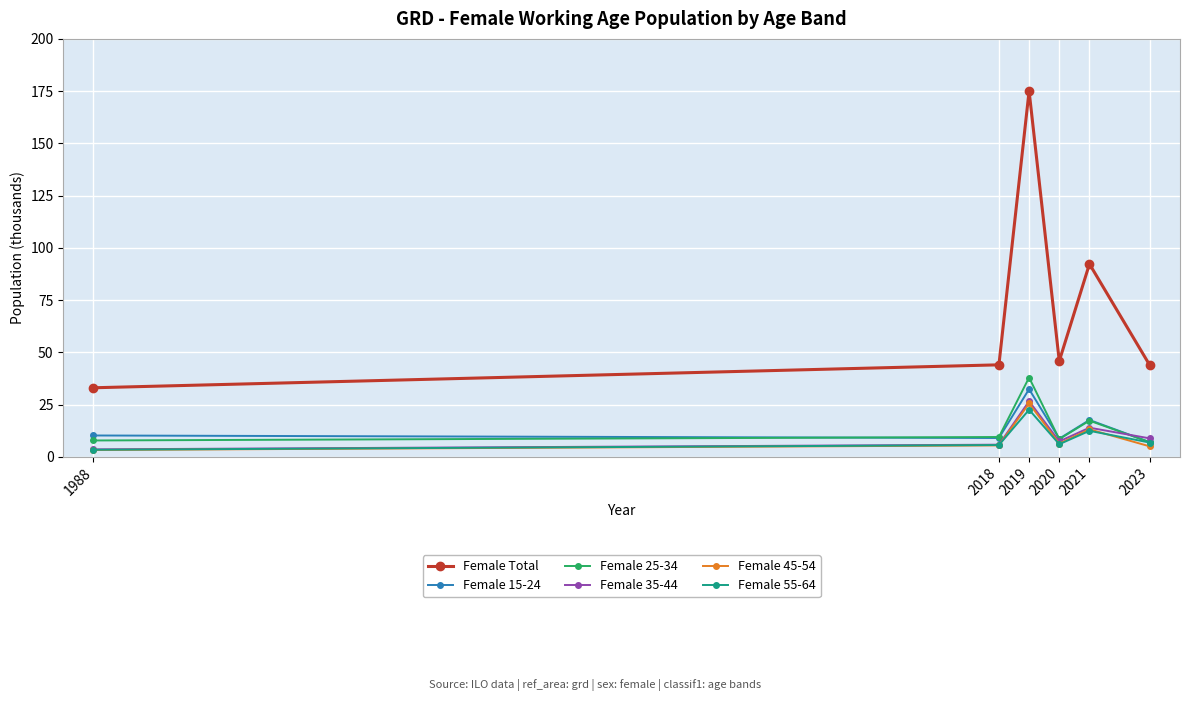

Which category has the highest value across all series?

2019